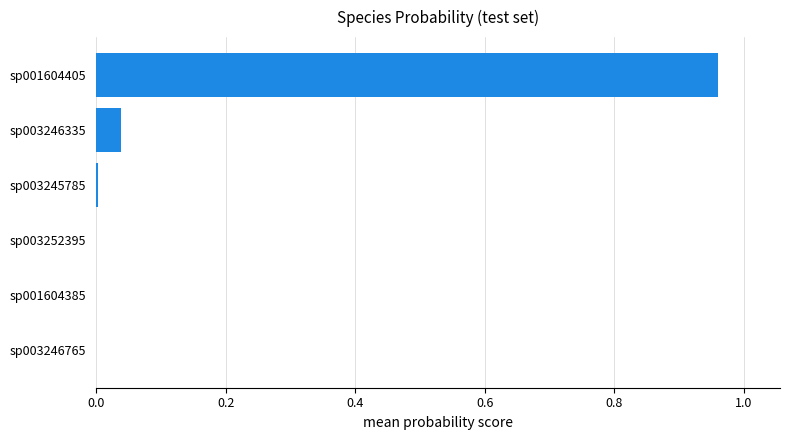

The chart shows a value of 0.2 at sp001604405. True or false?

False